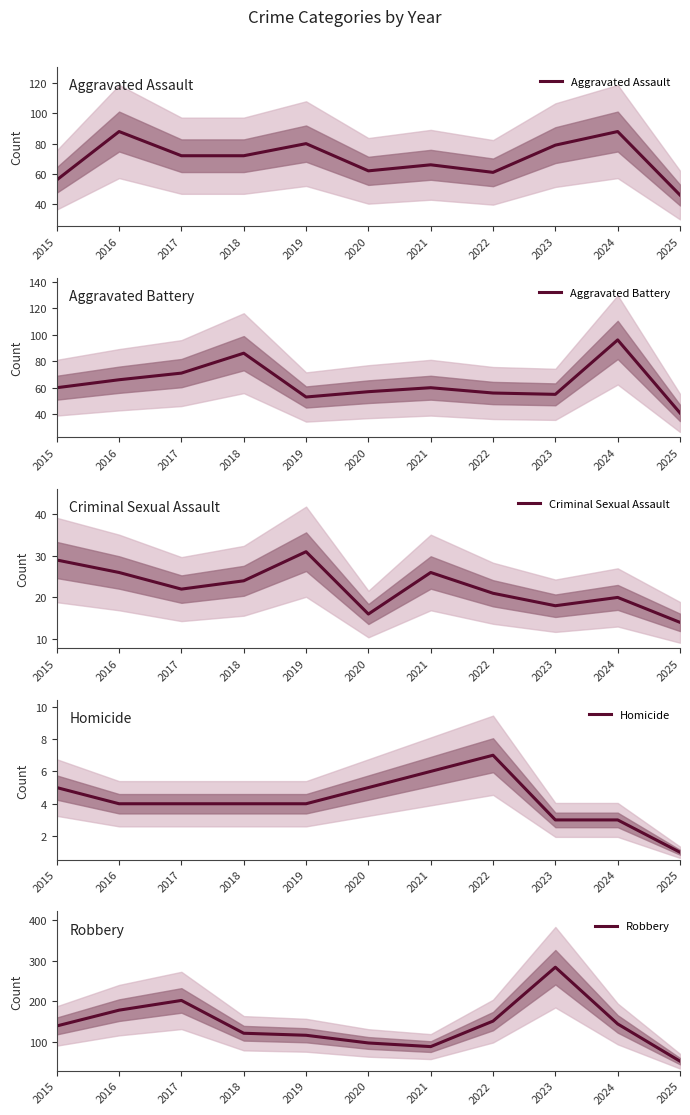

Which series changed the most between 2023 and 2024?

Robbery